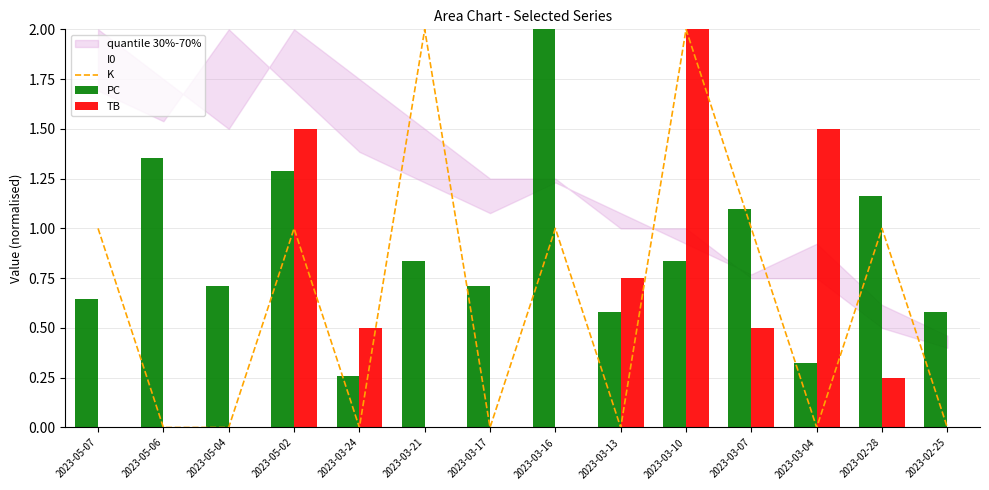

At how many categories does at least one series exceed 0?

14